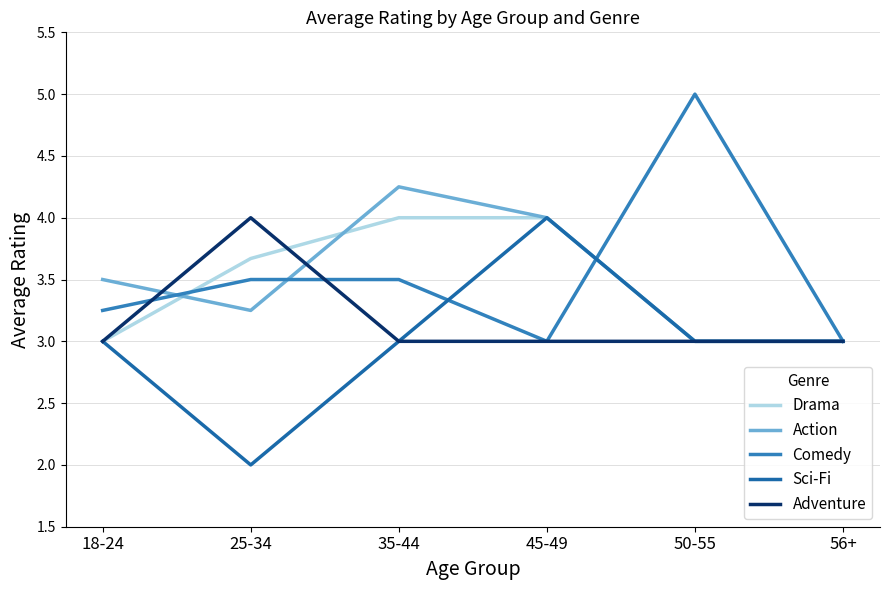

The value of Comedy at 50-55 is 5.0. True or false?

True